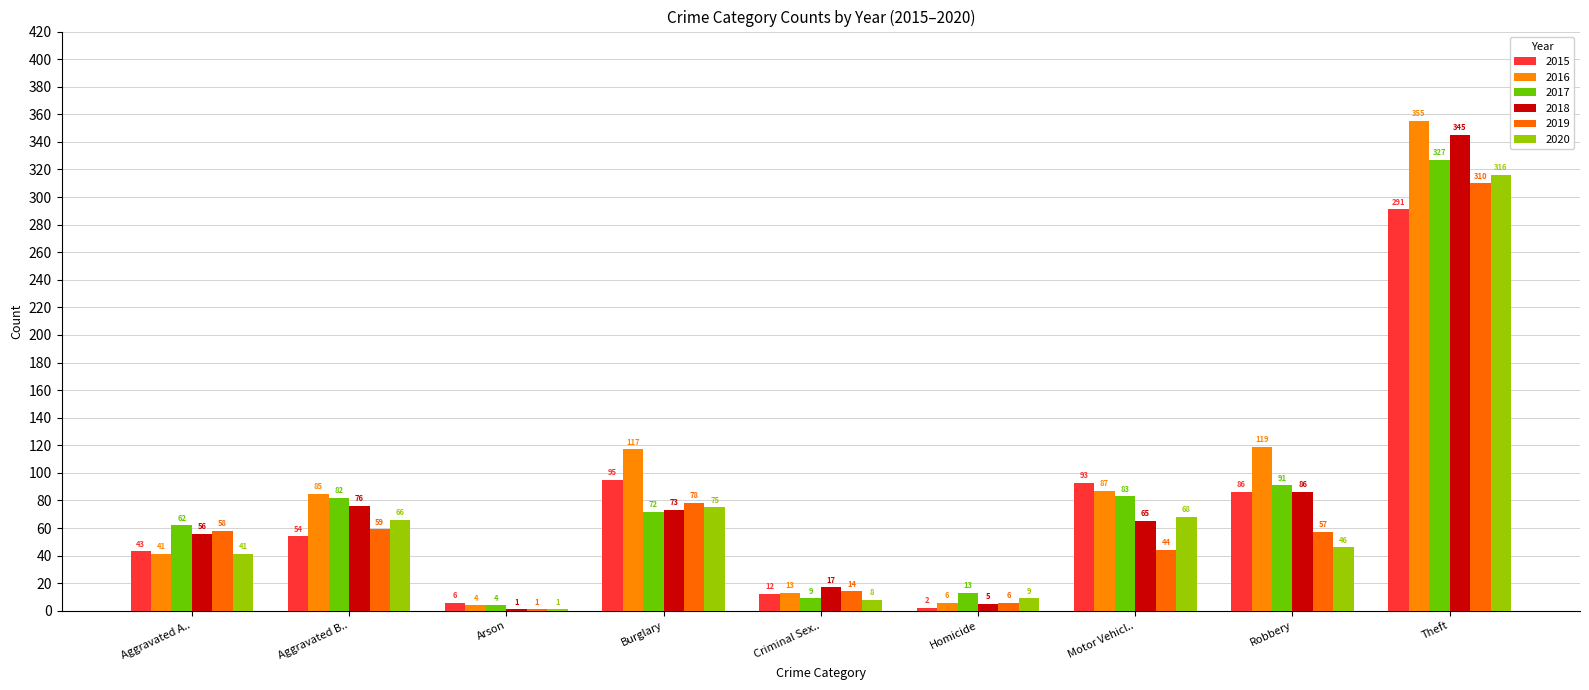

What is the maximum value for 2020?

316